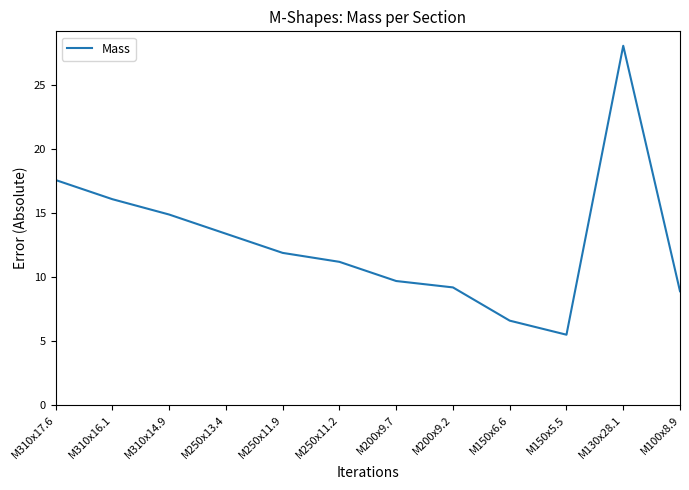

How many distinct data groups are displayed?

1